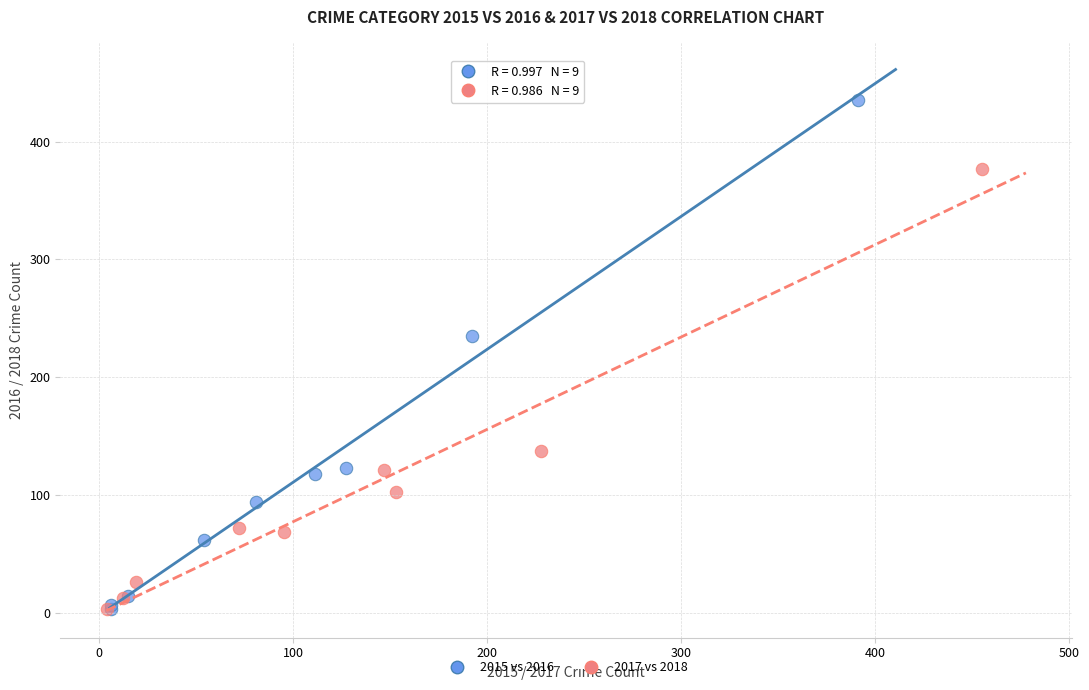

Which series has the largest Y range (max minus min)?

2015 vs 2016